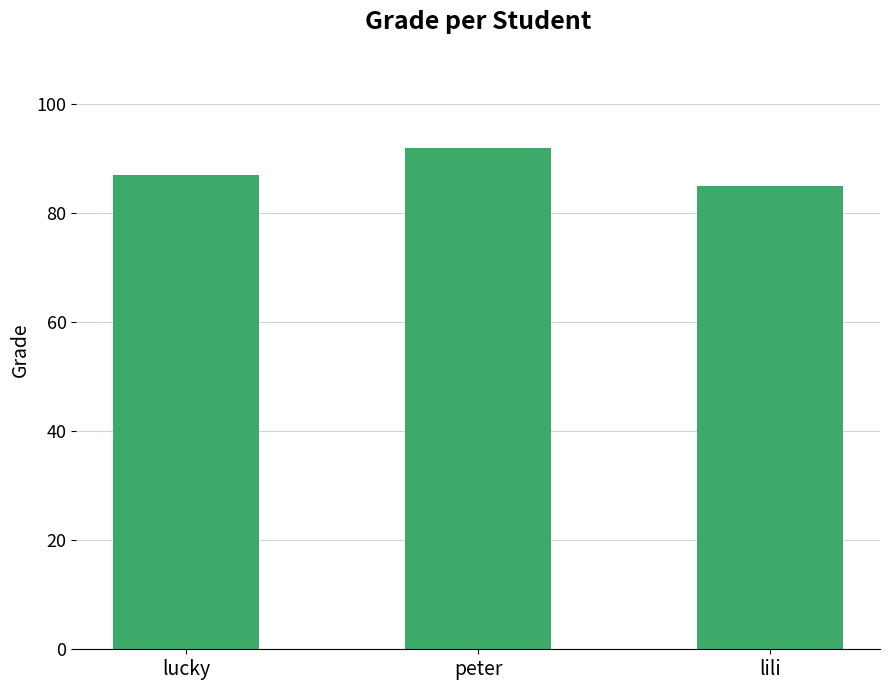

What is the difference between the second highest and minimum values?

2